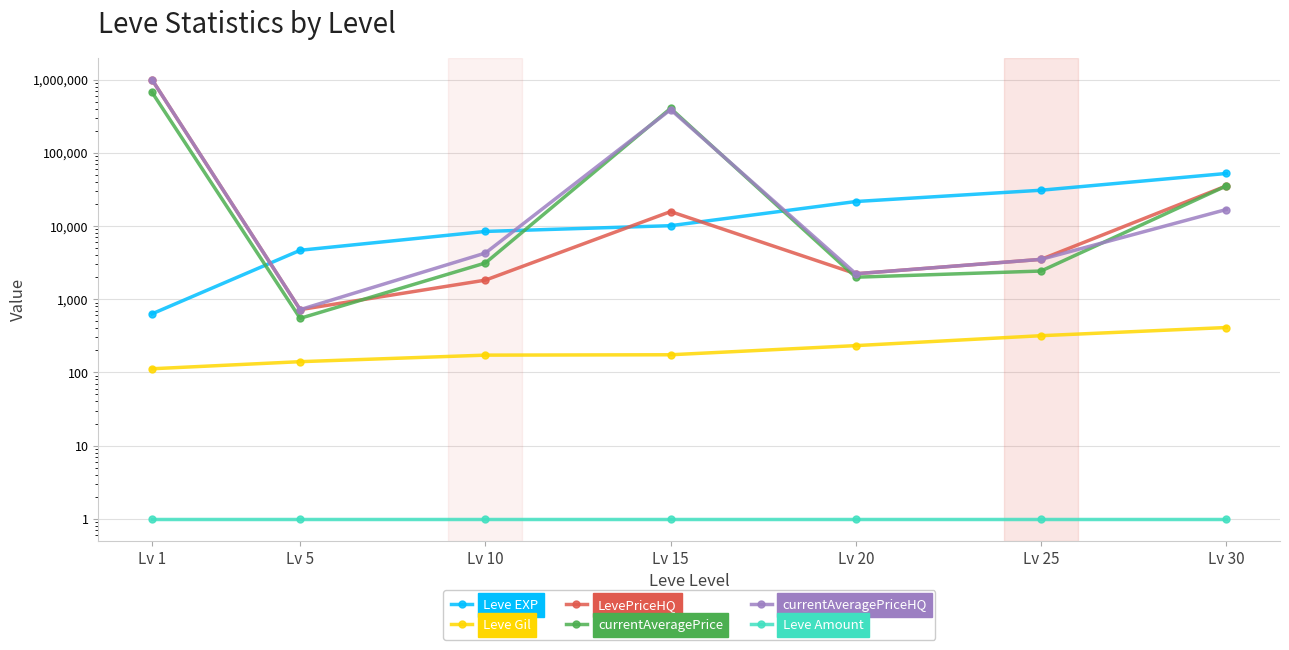

True or false: currentAveragePrice and currentAveragePriceHQ cross at least once.

True